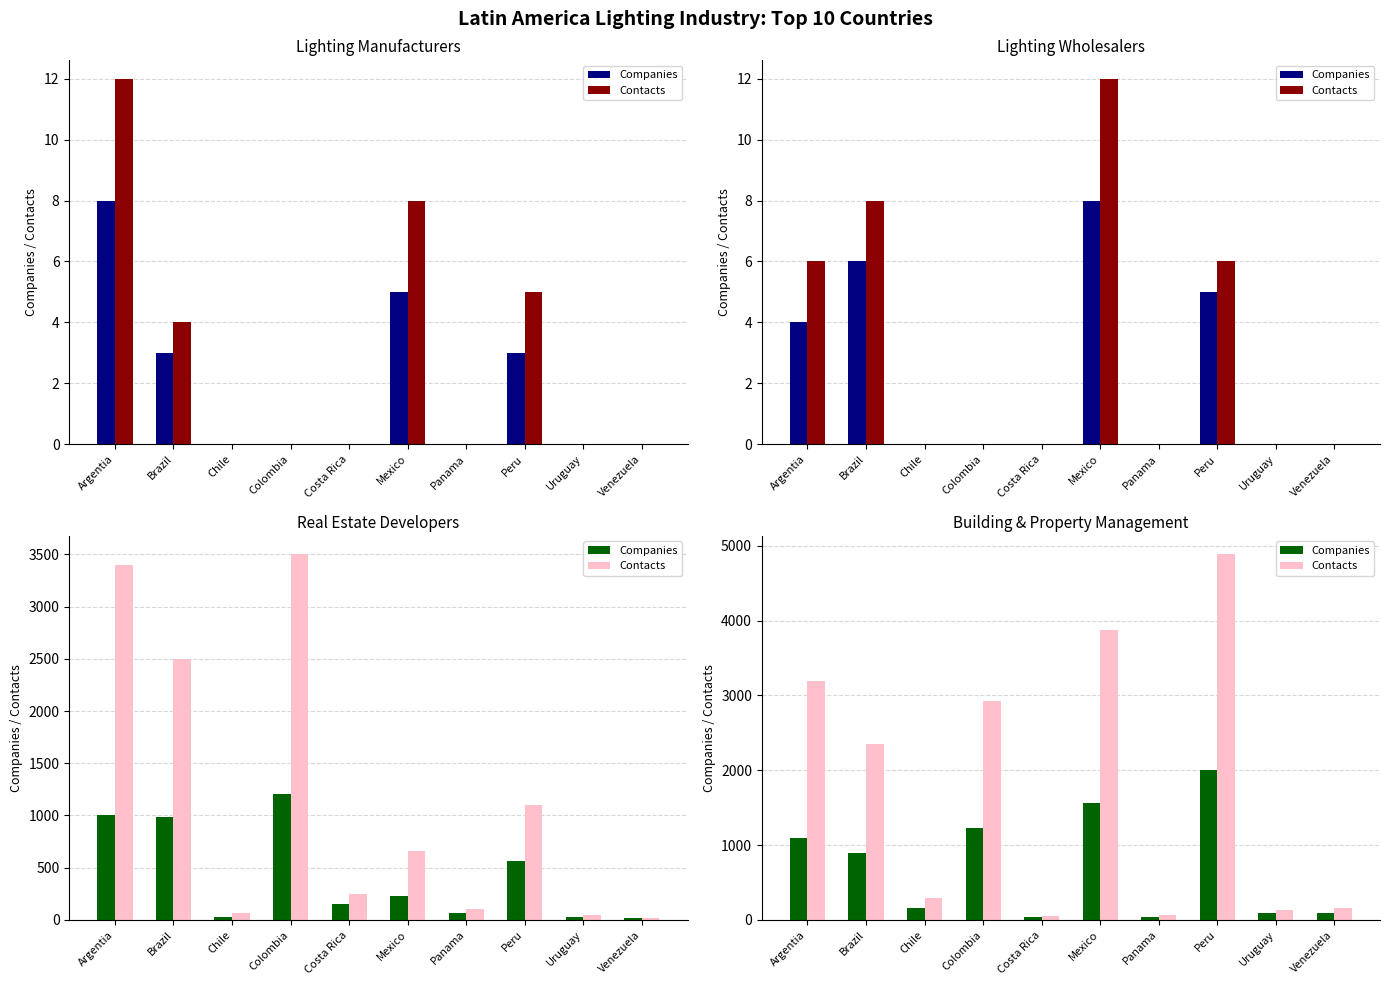

What is the sum of the Contacts values at Peru and Argentia?

8090